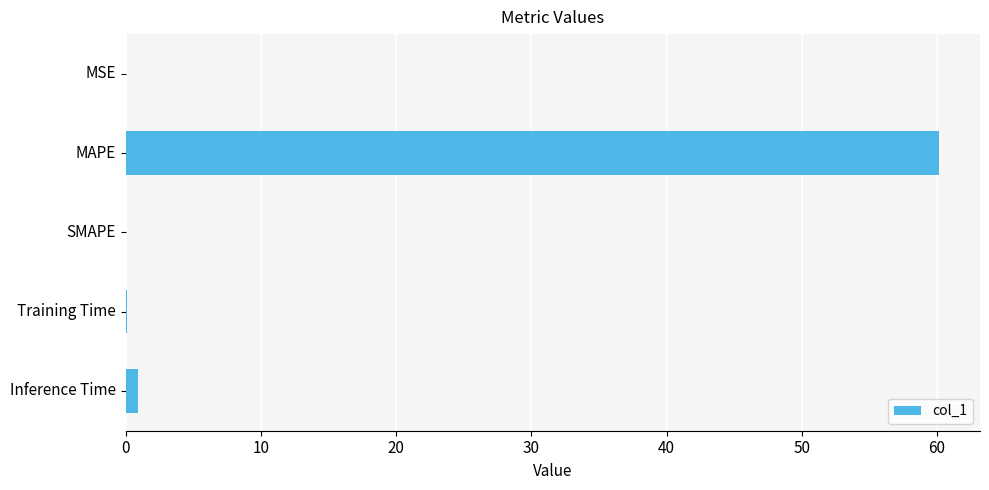

What is the sum of the values at SMAPE and MAPE?

60.2